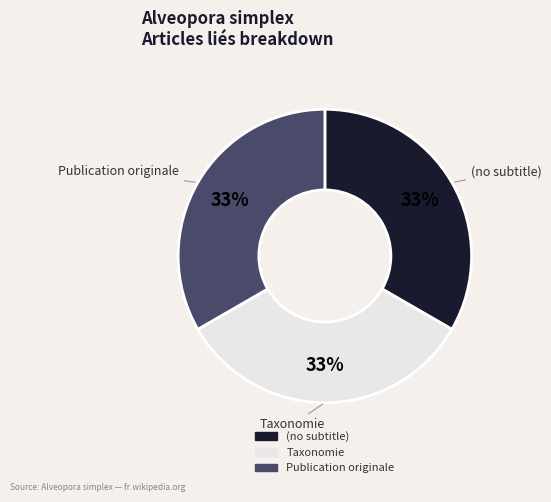

True or false: Taxonomie accounts for 20% of the total.

False